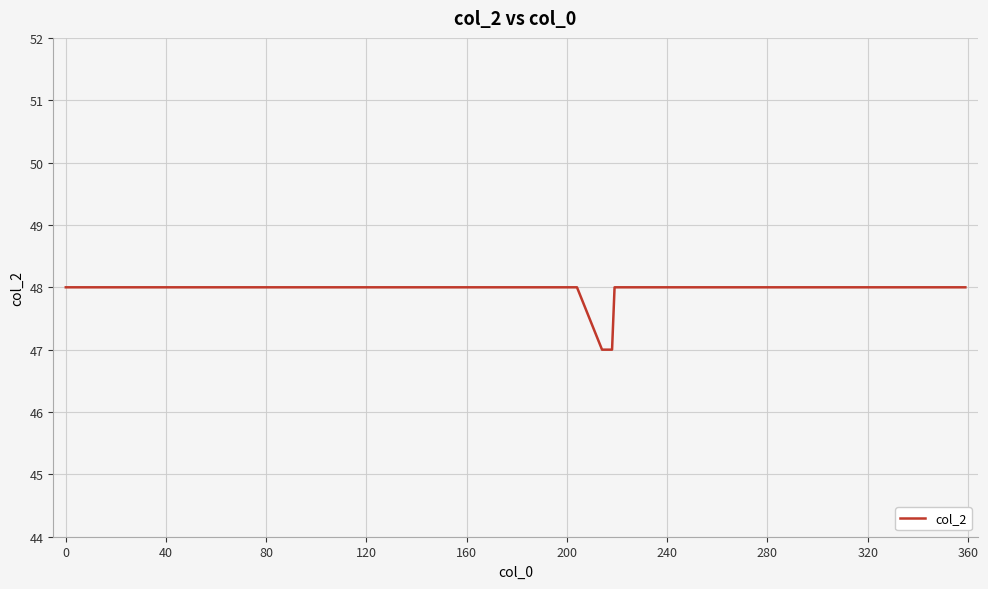

Reading left to right, what are all the values shown in this chart?

48	48	47	47	47	47	47	48	48	48	48	48	48	48	48	48	48	48	48	48	48	48	48	48	48	48	48	48	48	48	48	48	48	48	48	48	48	48	48	48